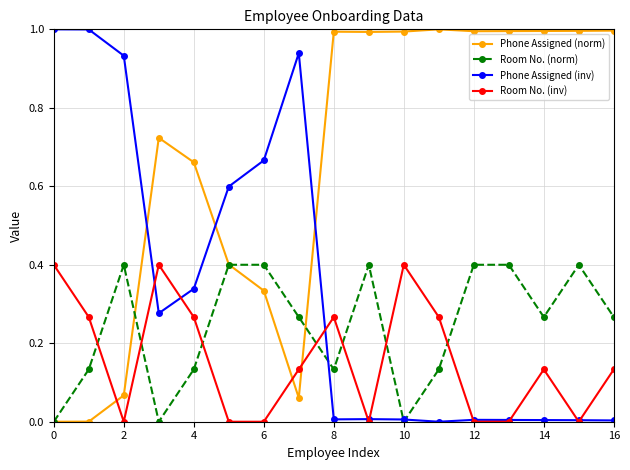

Which series has the largest total across all categories?

Phone Assigned (norm)